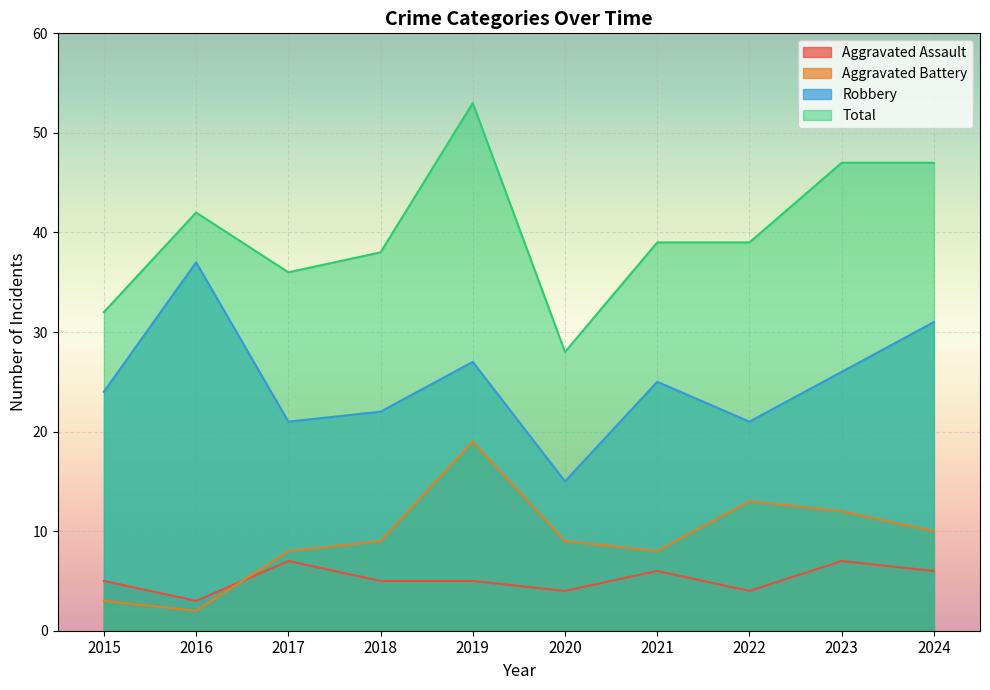

Reading left to right, transcribe all the data shown in this chart.

Aggravated Assault: 2015=5	2016=3	2017=7	2018=5	2019=5	2020=4	2021=6	2022=4	2023=7	2024=6
Aggravated Battery: 2015=3	2016=2	2017=8	2018=9	2019=19	2020=9	2021=8	2022=13	2023=12	2024=10
Robbery: 2015=24	2016=37	2017=21	2018=22	2019=27	2020=15	2021=25	2022=21	2023=26	2024=31
Total: 2015=32	2016=42	2017=36	2018=38	2019=53	2020=28	2021=39	2022=39	2023=47	2024=47